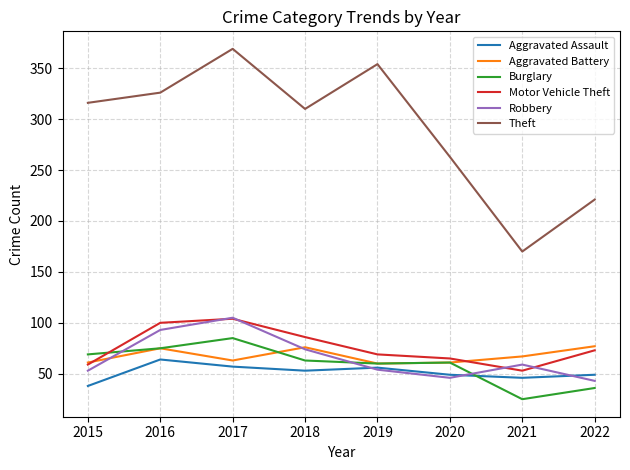

At which label does Motor Vehicle Theft reach its minimum?

2021